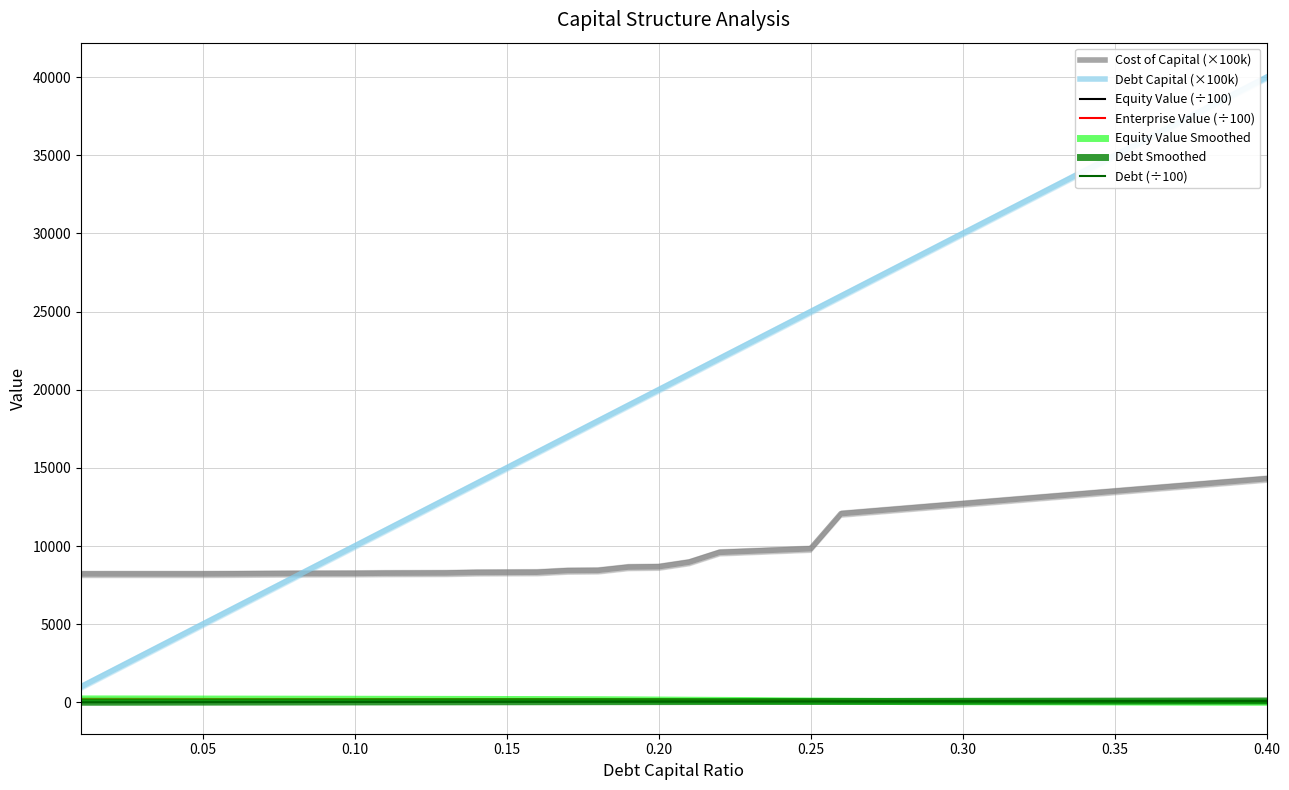

Which series has the widest spread of values?

debt_capital